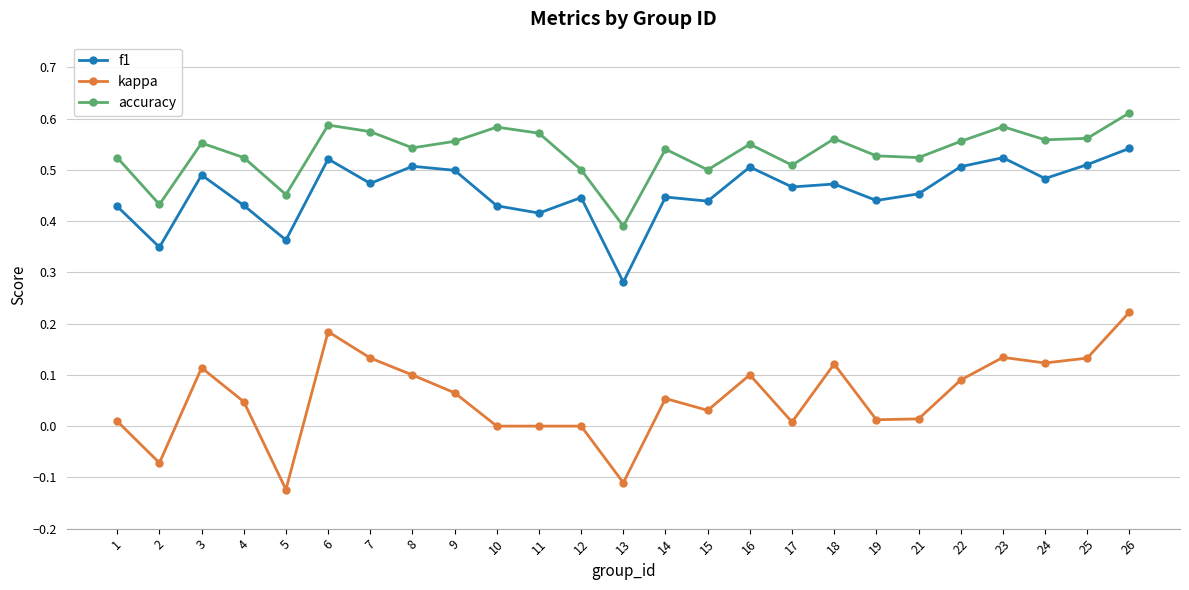

Which label corresponds to the largest value in the chart?

26